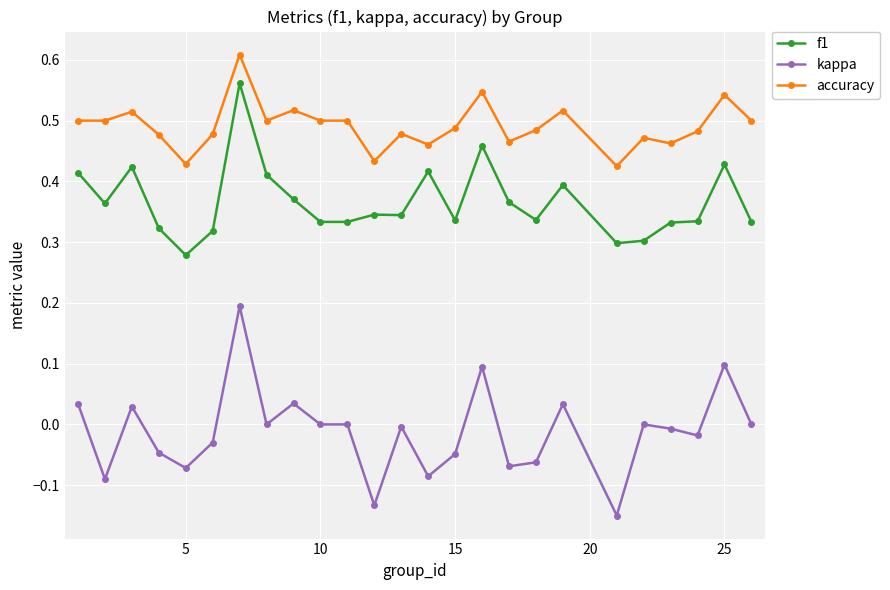

How many data points does each series have?

25